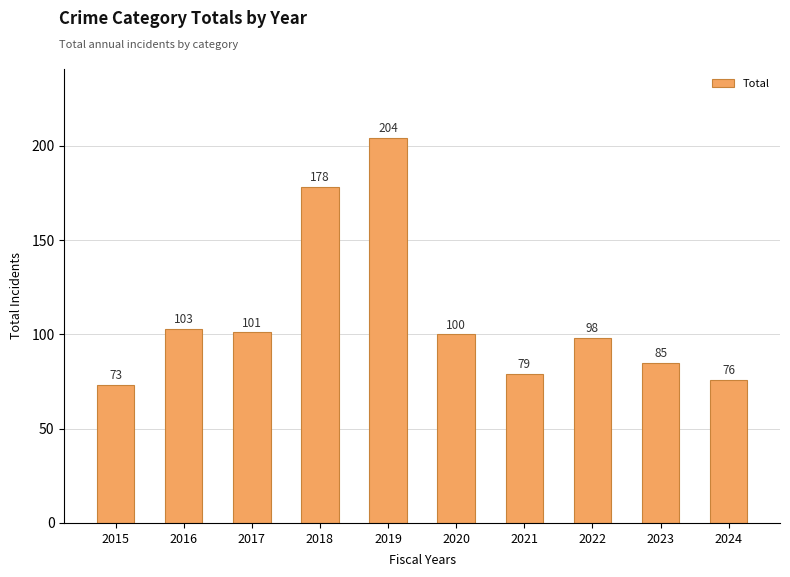

True or false: the data shows 85 at 2023.

True